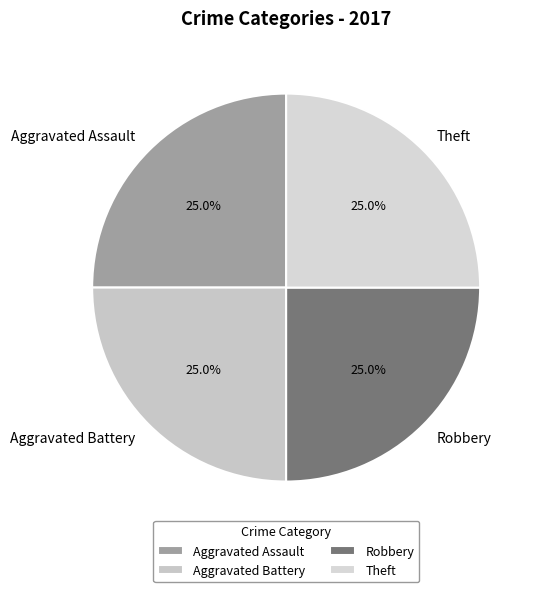

Is there any slice that represents more than half of the pie?

No